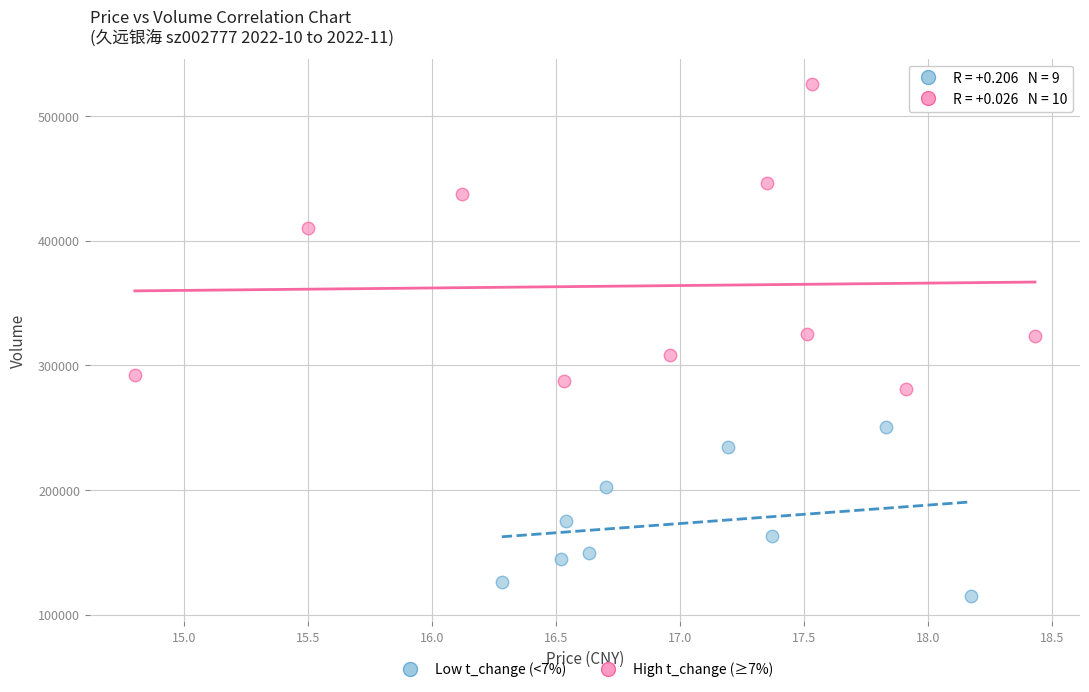

Which series has the largest Y range (max minus min)?

High t_change (≥7%)